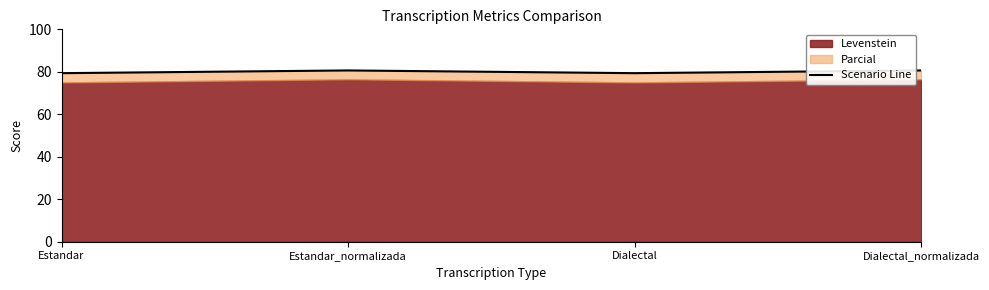

Rank the categories by value from lowest to highest.

Estandar, Dialectal, Estandar_normalizada, Dialectal_normalizada